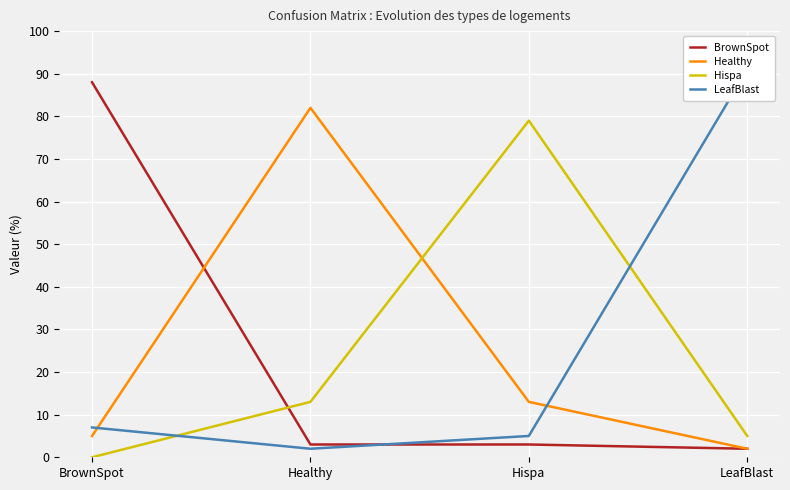

The LeafBlast series shows 7 at Hispa. True or false?

False